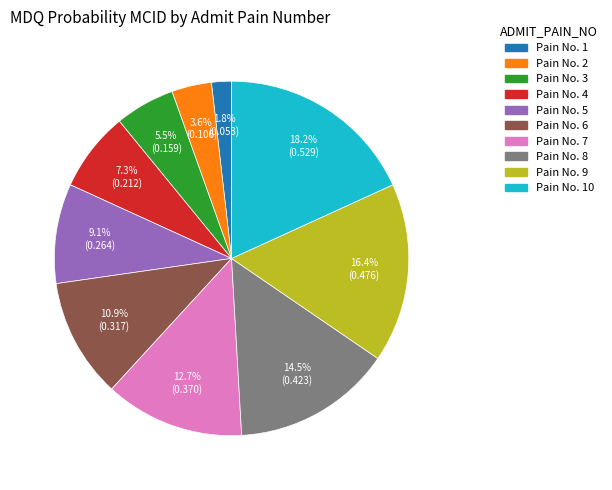

Does any single category account for the majority?

No